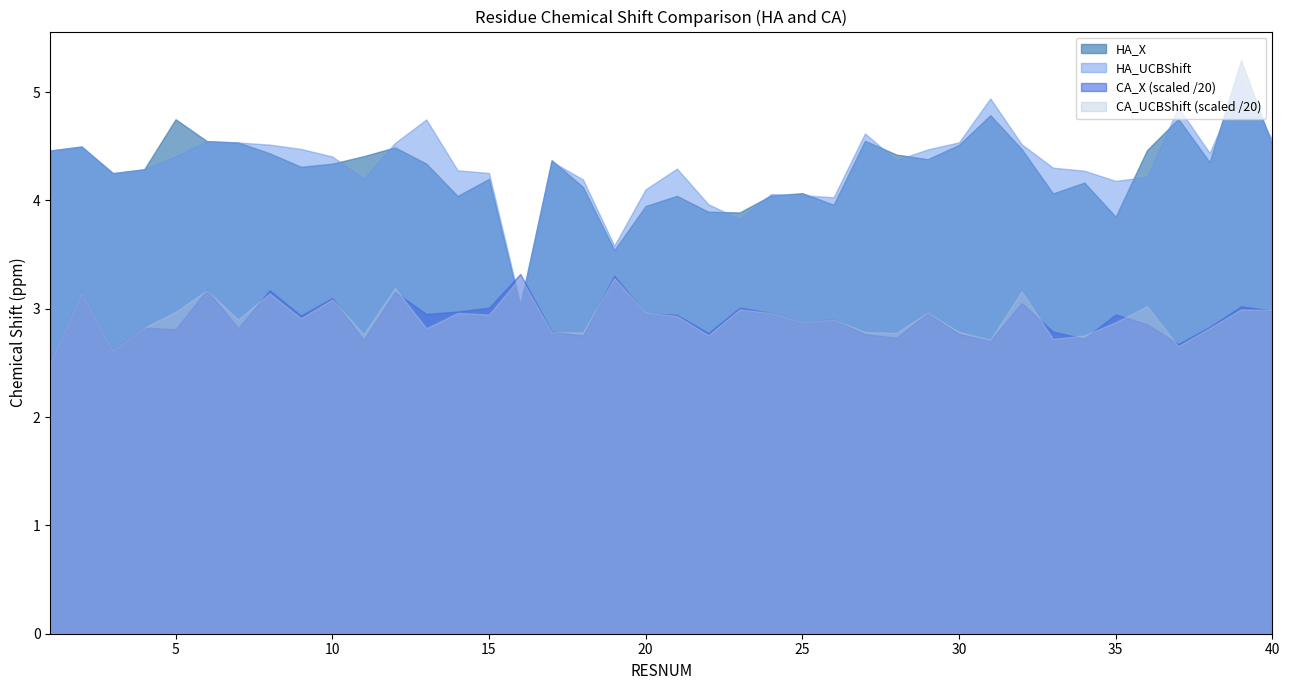

True or false: HA_X and HA_UCBShift intersect in this chart.

True